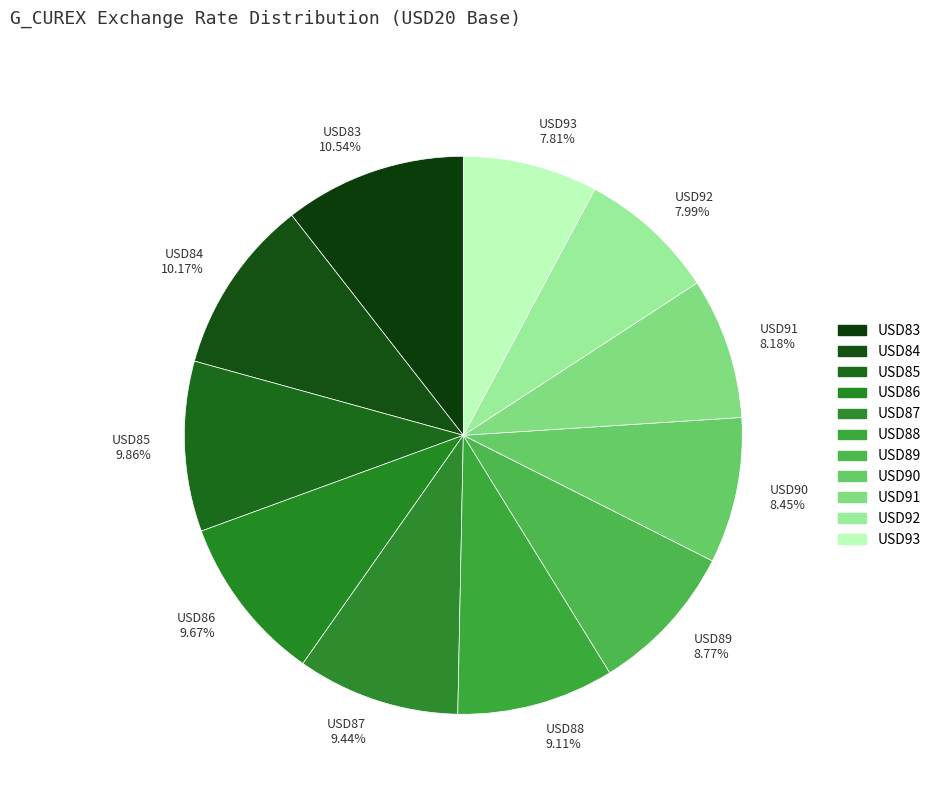

To the nearest percent, what percentage of the pie is USD86?

10%